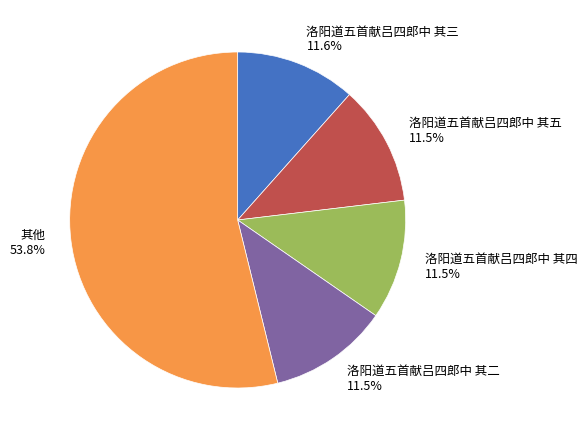

Which slice represents more than half of the pie?

其他 53.8%